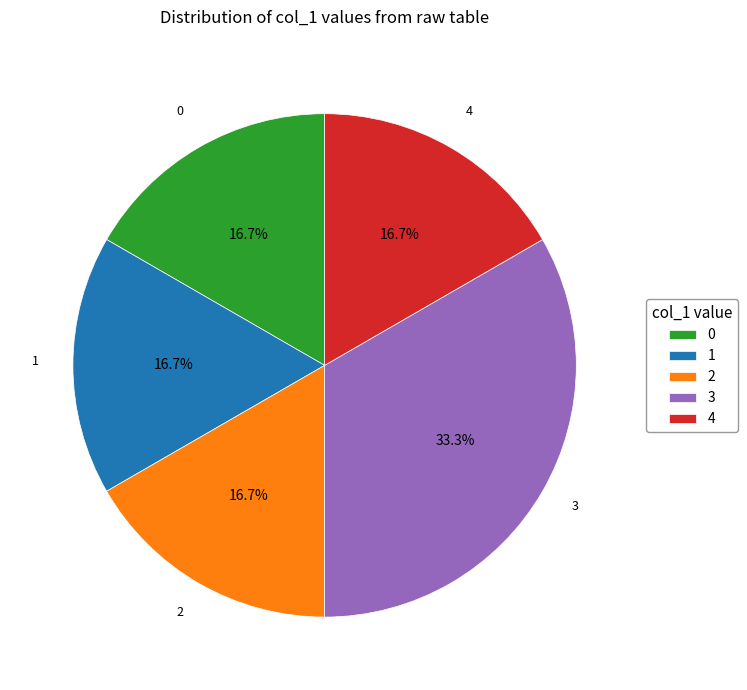

Combined, do 0 and 1 account for over 50%?

No